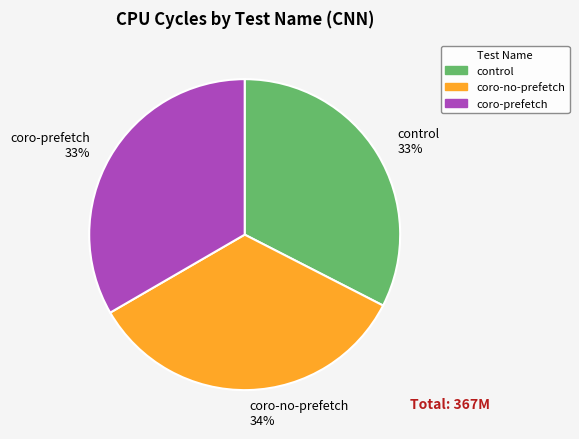

Is coro-prefetch the majority of the pie?

No